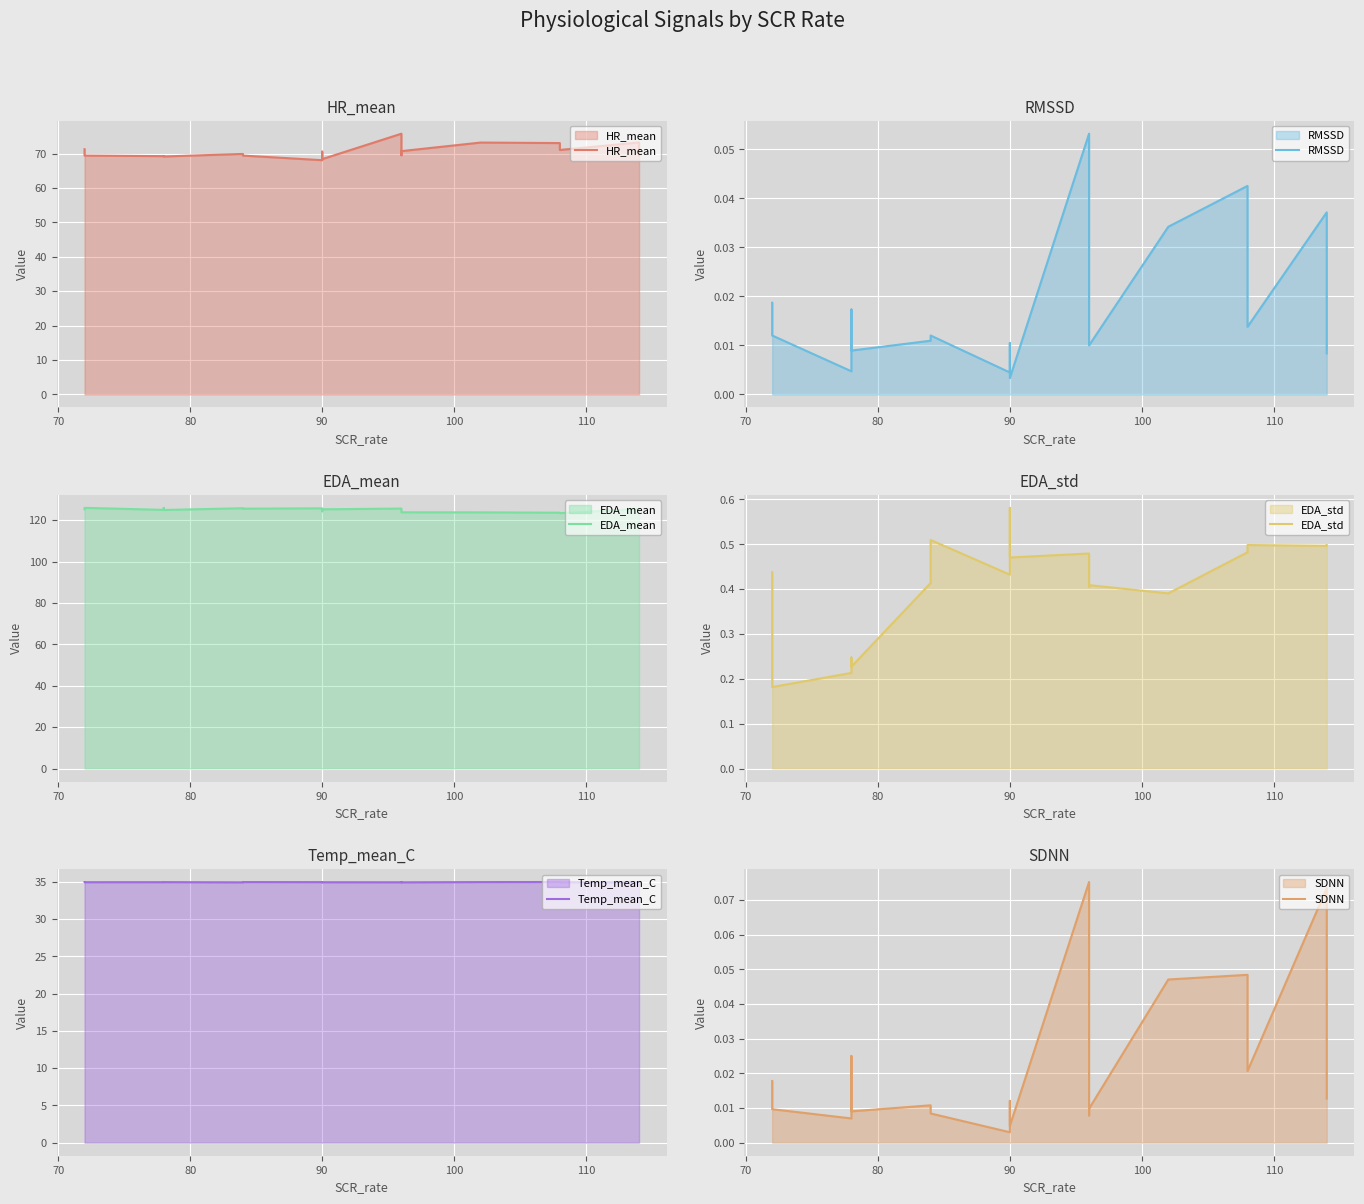

True or false: EDA_std and Temp_mean_C intersect in this chart.

False